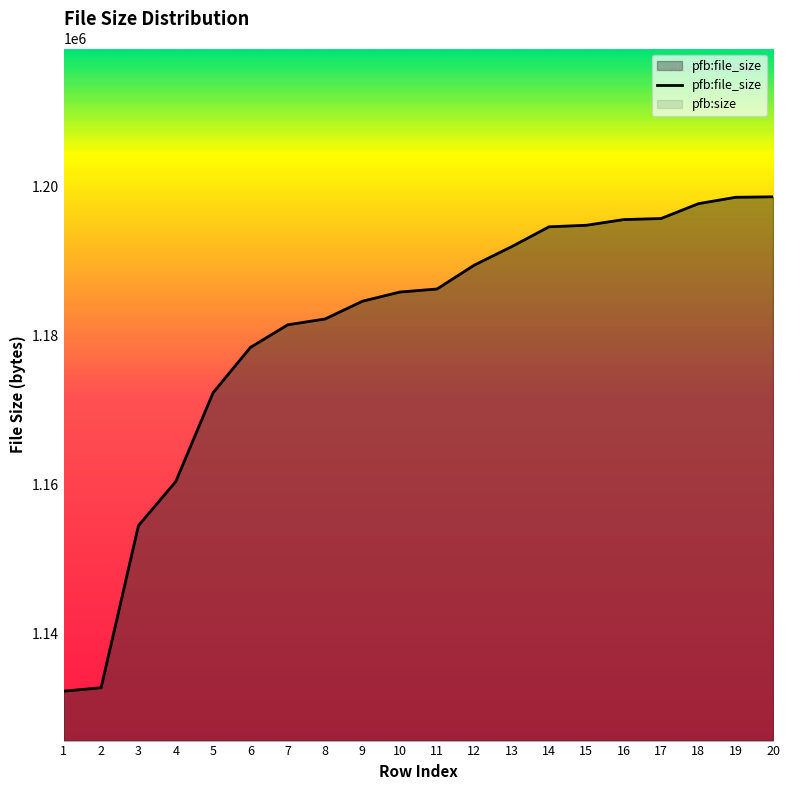

Rank the categories by value from lowest to highest.

1, 2, 3, 4, 5, 6, 7, 8, 9, 10, 11, 12, 13, 14, 15, 16, 17, 18, 19, 20